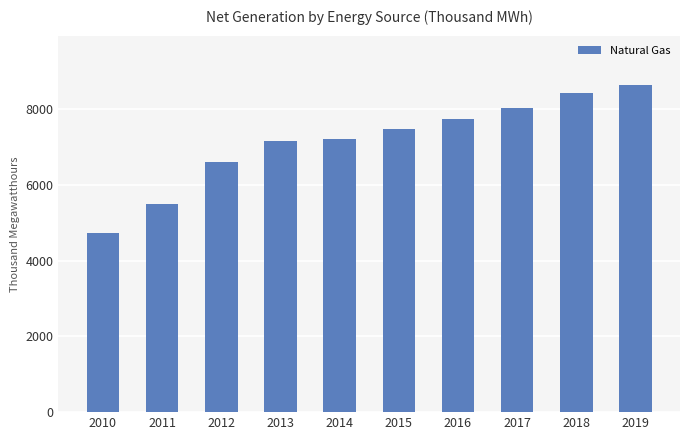

Reading left to right, list all the values displayed in this chart.

2010=4725	2011=5487	2012=6603	2013=7154	2014=7227	2015=7471	2016=7730	2017=8042	2018=8419	2019=8647